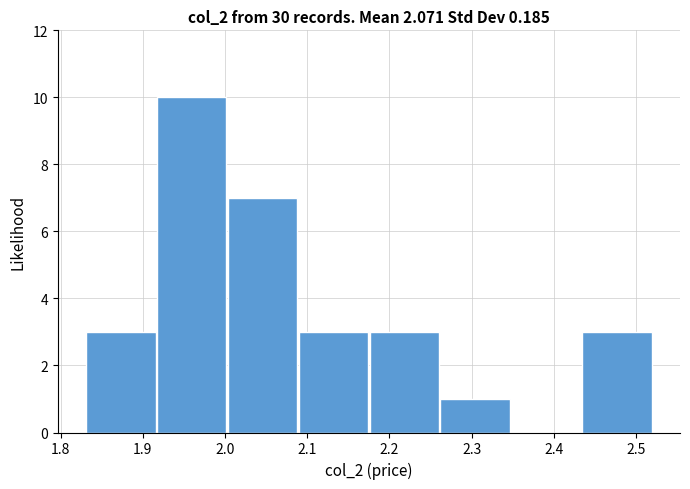

Reading left to right, transcribe this chart: for each bar, give the range it covers on the x-axis and its height. Neither the bar edges nor the heights are printed on the chart, so give them approximately, as read against the axes.

1.83 to 1.92: 3
1.92 to 2.00: 10
2.00 to 2.09: 7
2.09 to 2.18: 3
2.18 to 2.26: 3
2.26 to 2.35: 1
2.35 to 2.43: 0
2.43 to 2.52: 3